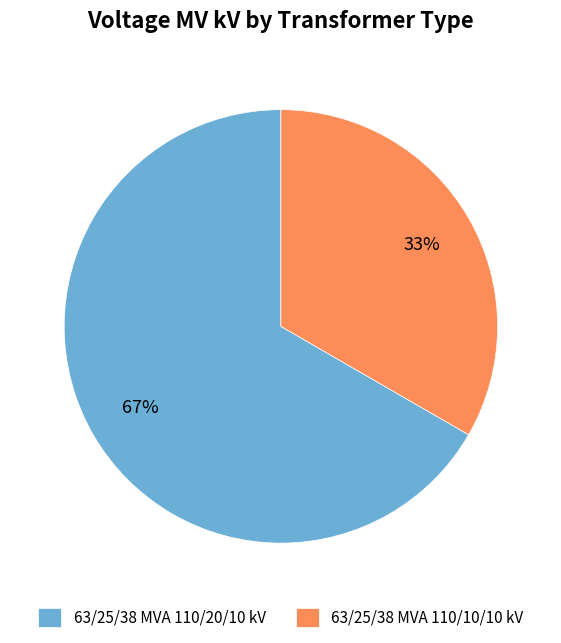

Is there any slice that represents more than half of the pie?

Yes